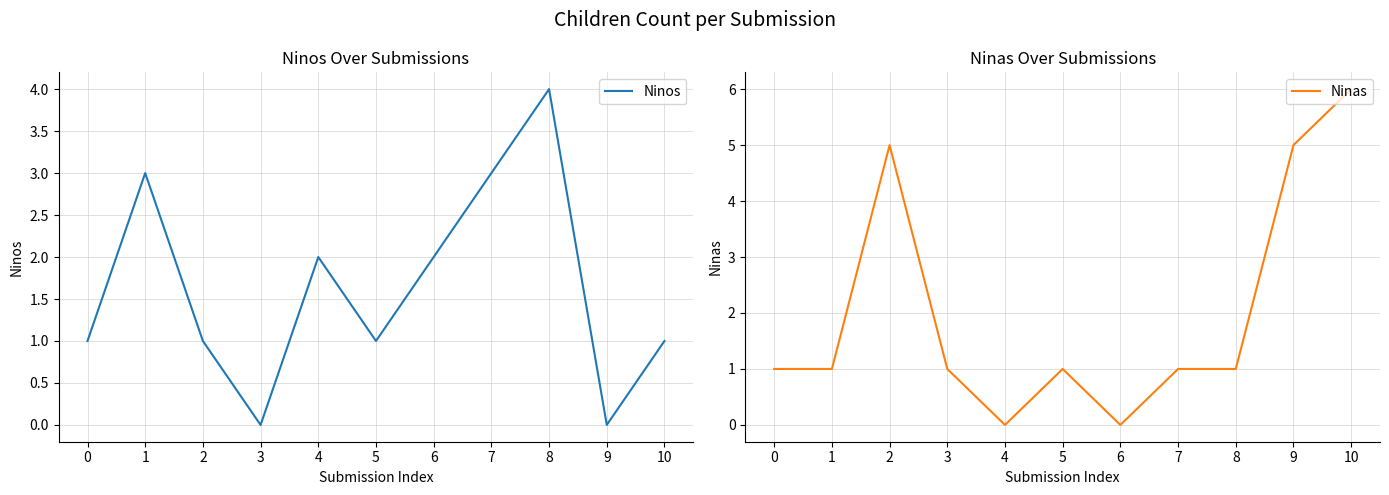

Where do Ninos and Ninas first cross each other?

1 and 2